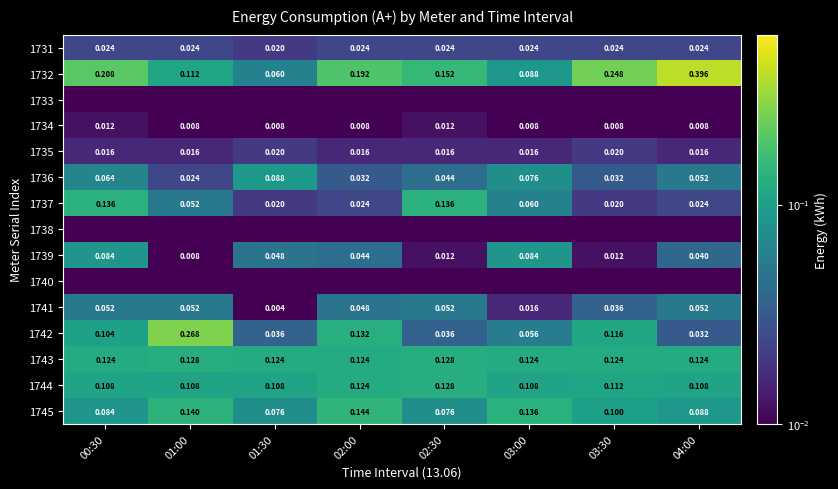

What is the maximum value shown in the chart?

0.4